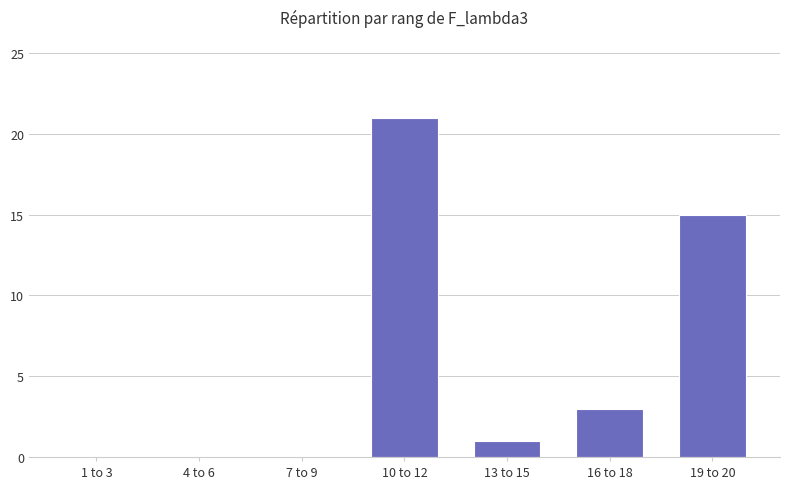

What is the sum of all values?

40